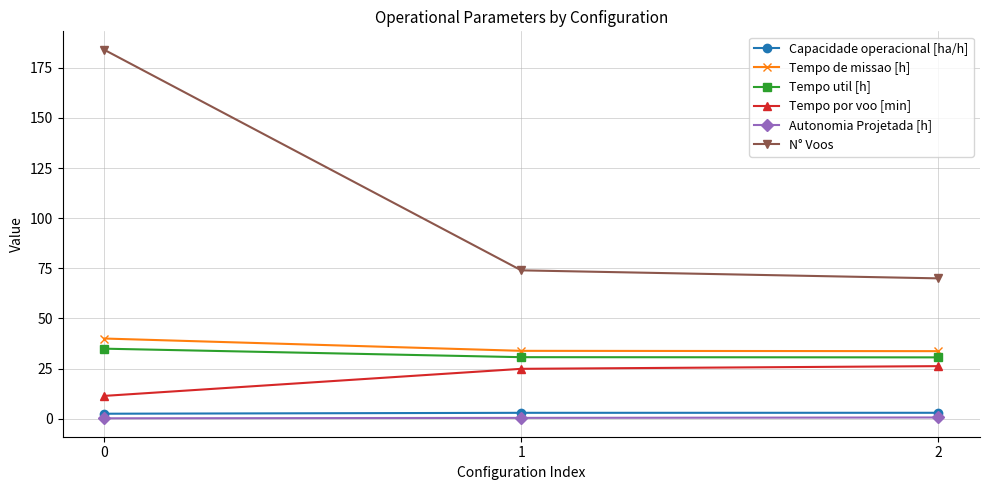

What is the value of the Tempo por voo [min] point at the 1st from the left?

11.4